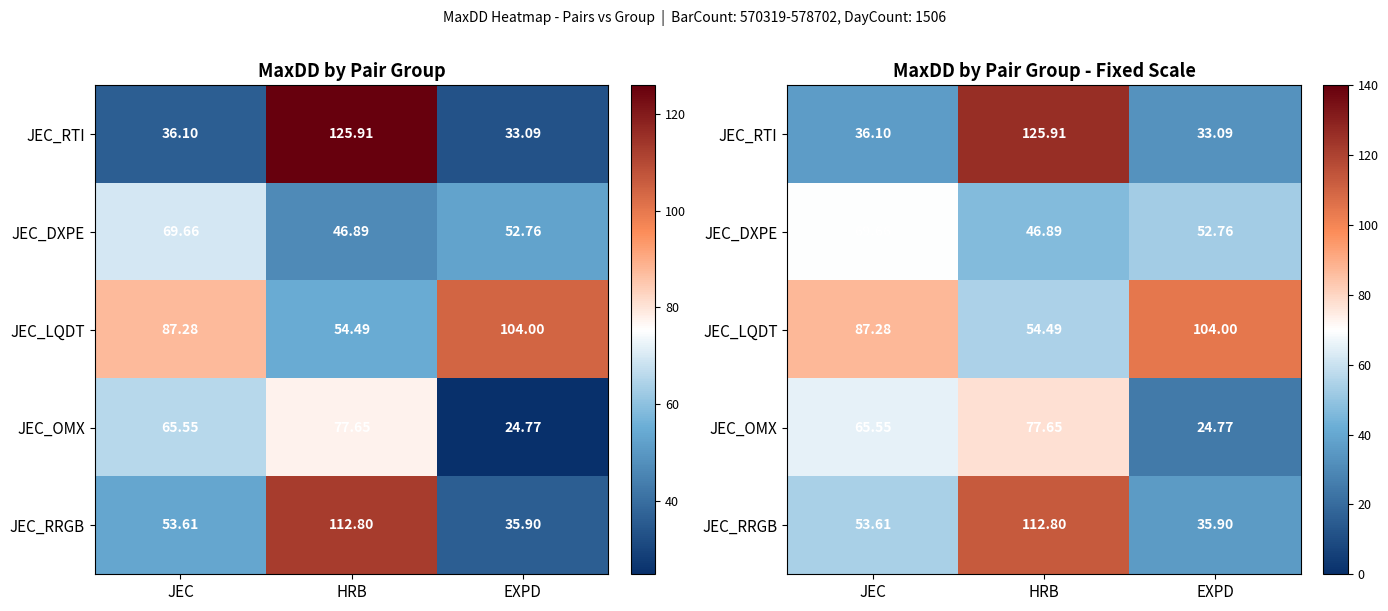

At which label is JEC_DXPE closest to 58?

EXPD